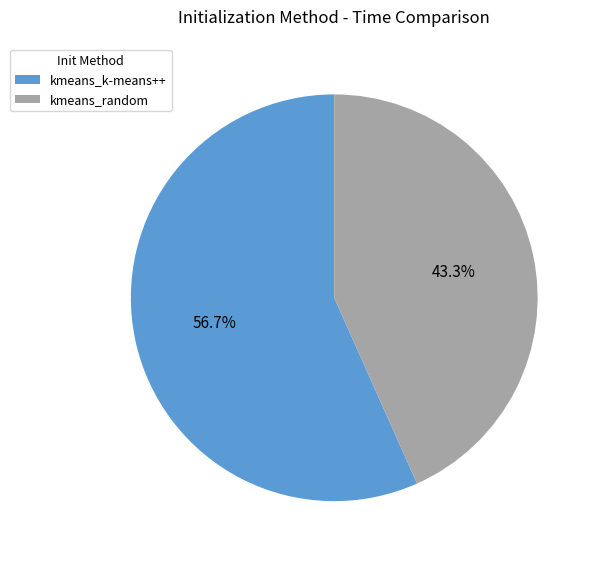

What is the smallest slice in the pie chart?

kmeans_random